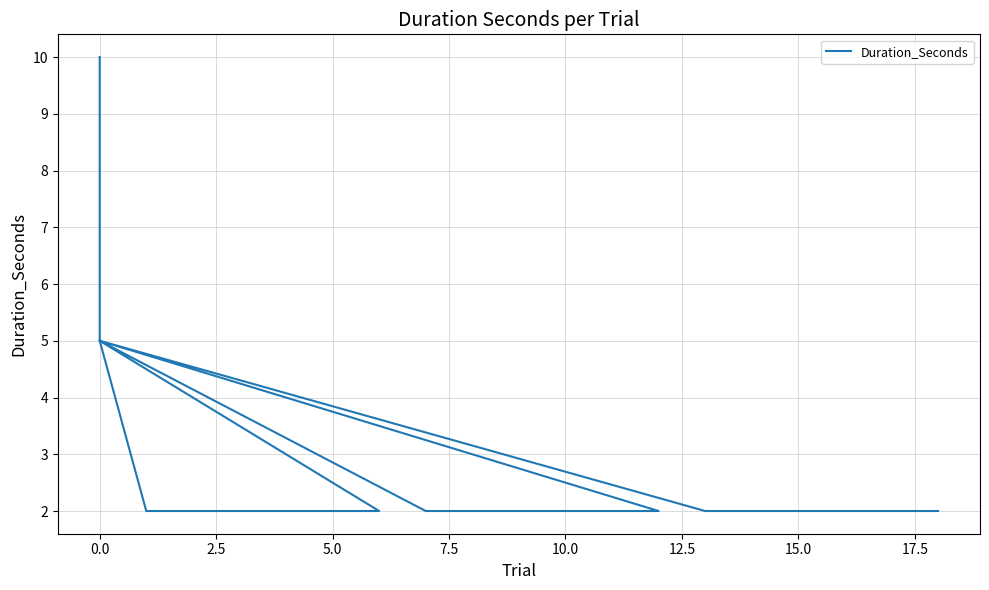

Reading left to right, extract all data points from this chart.

10	5	2	2	2	2	2	2	5	2	2	2	2	2	2	5	2	2	2	2	2	2